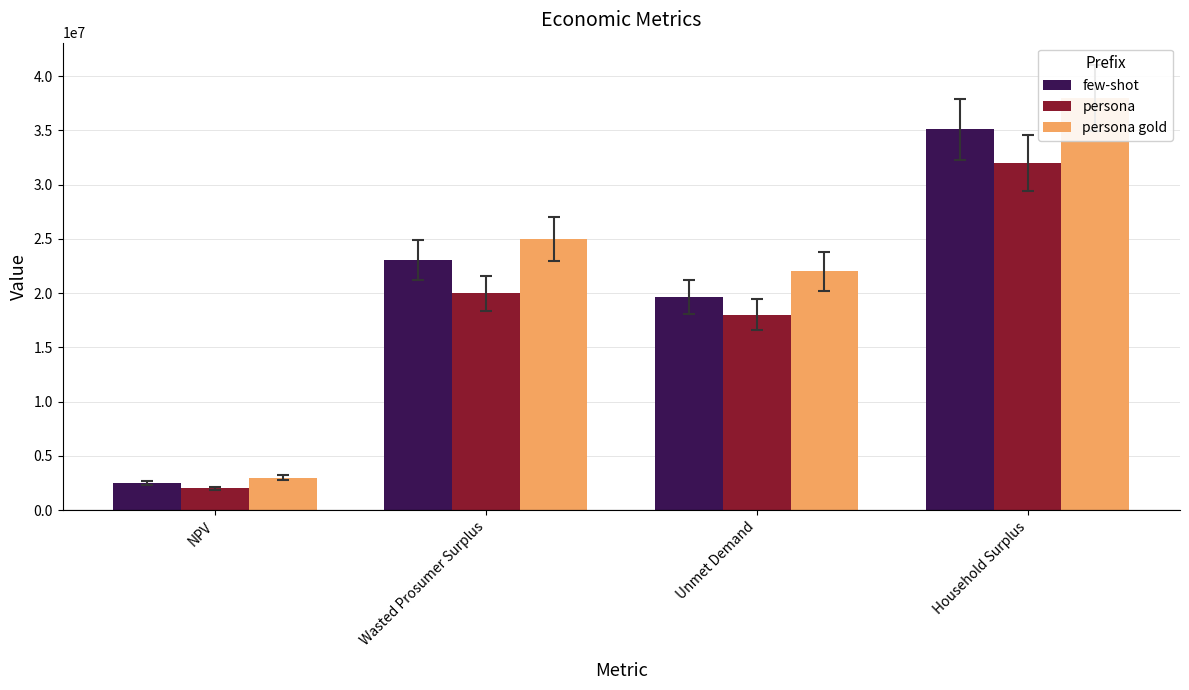

Is it true that few-shot equals 8613143.8 at Household Surplus?

False